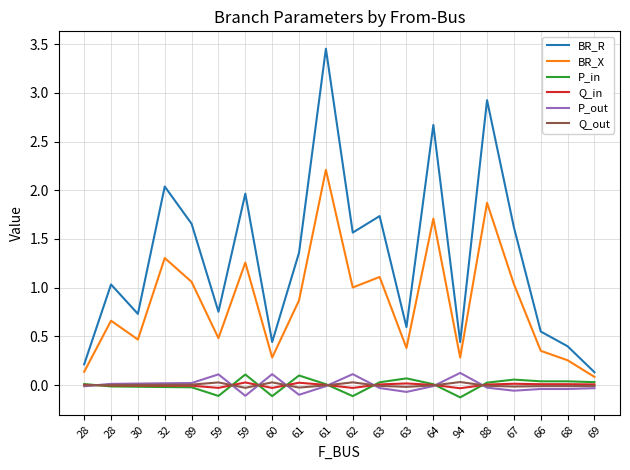

Reading right to left, transcribe all the data shown in this chart.

BR_R: 69=0.1	68=0.4	66=0.6	67=1.6	88=2.9	94=0.4	64=2.7	63=0.6	63=1.7	62=1.6	61=3.5	61=1.4	60=0.4	59=2.0	59=0.8	89=1.7	32=2.0	30=0.7	28=1.0	28=0.2
BR_X: 69=0.1	68=0.3	66=0.4	67=1.0	88=1.9	94=0.3	64=1.7	63=0.4	63=1.1	62=1.0	61=2.2	61=0.9	60=0.3	59=1.3	59=0.5	89=1.1	32=1.3	30=0.5	28=0.7	28=0.1
P_in: 69=0.0	68=0.0	66=0.0	67=0.1	88=0.0	94=-0.1	64=0.0	63=0.1	63=0.0	62=-0.1	61=0.0	61=0.1	60=-0.1	59=0.1	59=-0.1	89=-0.0	32=-0.0	30=-0.0	28=-0.0	28=0.0
Q_in: 69=0.0	68=0.0	66=0.0	67=0.0	88=0.0	94=-0.0	64=0.0	63=0.0	63=0.0	62=-0.0	61=0.0	61=0.0	60=-0.0	59=0.0	59=-0.0	89=-0.0	32=-0.0	30=-0.0	28=-0.0	28=0.0
P_out: 69=-0.0	68=-0.0	66=-0.0	67=-0.1	88=-0.0	94=0.1	64=-0.0	63=-0.1	63=-0.0	62=0.1	61=-0.0	61=-0.1	60=0.1	59=-0.1	59=0.1	89=0.0	32=0.0	30=0.0	28=0.0	28=-0.0
Q_out: 69=-0.0	68=-0.0	66=-0.0	67=-0.0	88=-0.0	94=0.0	64=-0.0	63=-0.0	63=-0.0	62=0.0	61=-0.0	61=-0.0	60=0.0	59=-0.0	59=0.0	89=0.0	32=0.0	30=0.0	28=0.0	28=-0.0